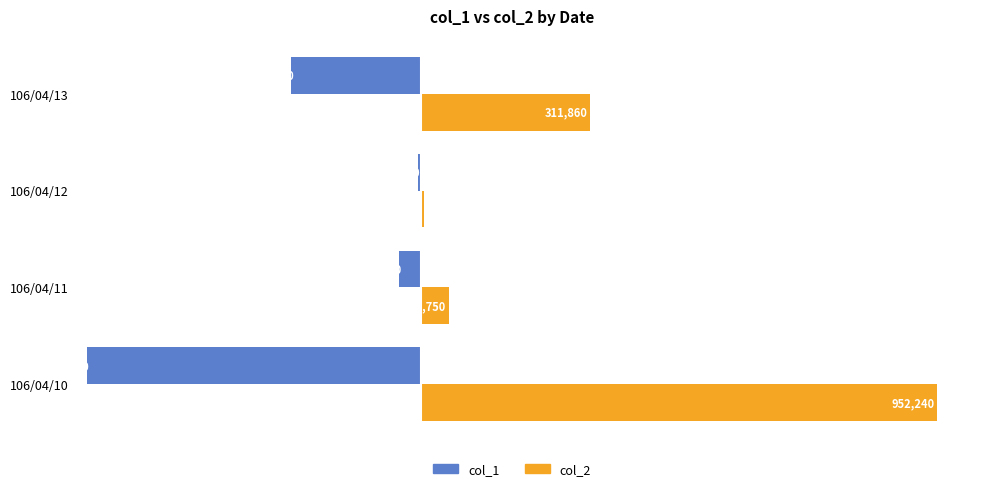

Which label corresponds to the largest value in the chart?

106/04/10